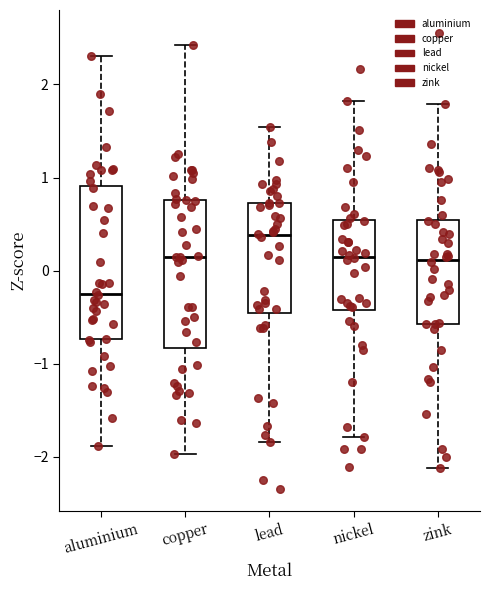

Reading left to right, read every box against the y-axis: the position of its median line, the range the box covers, and the ends of its whiskers. The values are not printed on the chart, so give them approximately, as read against the axis.

aluminium: median -0.2, box -0.7 to 0.9, whiskers -1.9 to 2.3
copper: median 0.1, box -0.8 to 0.8, whiskers -2.0 to 2.4
lead: median 0.4, box -0.5 to 0.7, whiskers -1.8 to 1.5
nickel: median 0.2, box -0.4 to 0.5, whiskers -1.8 to 1.8
zink: median 0.1, box -0.6 to 0.5, whiskers -2.1 to 1.8